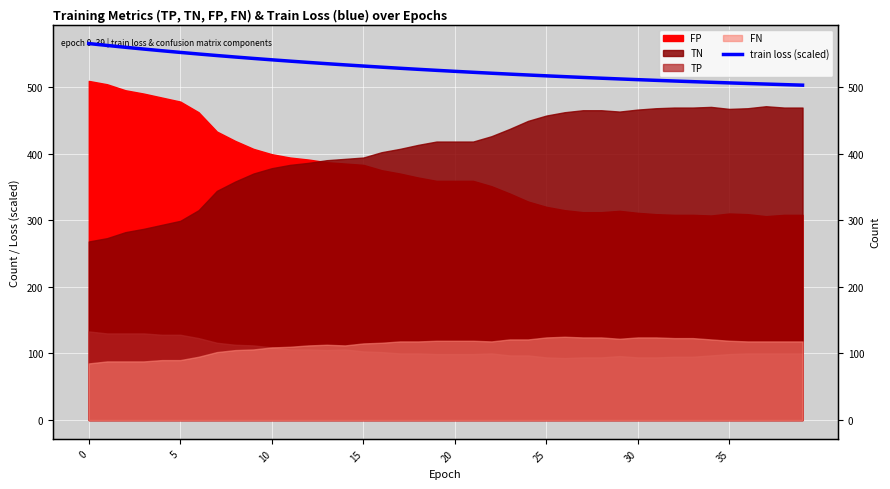

Which has a higher value, 23 or 12?

12